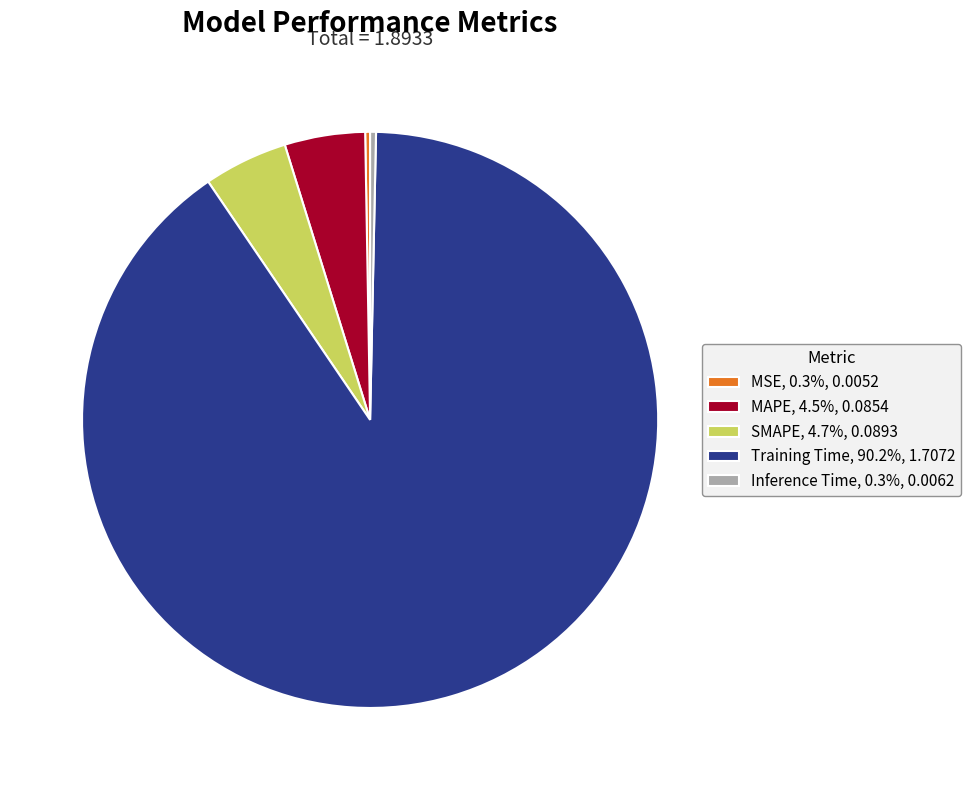

Does Inference Time, 0.3%, 0.0062 represent more than half of the total?

No